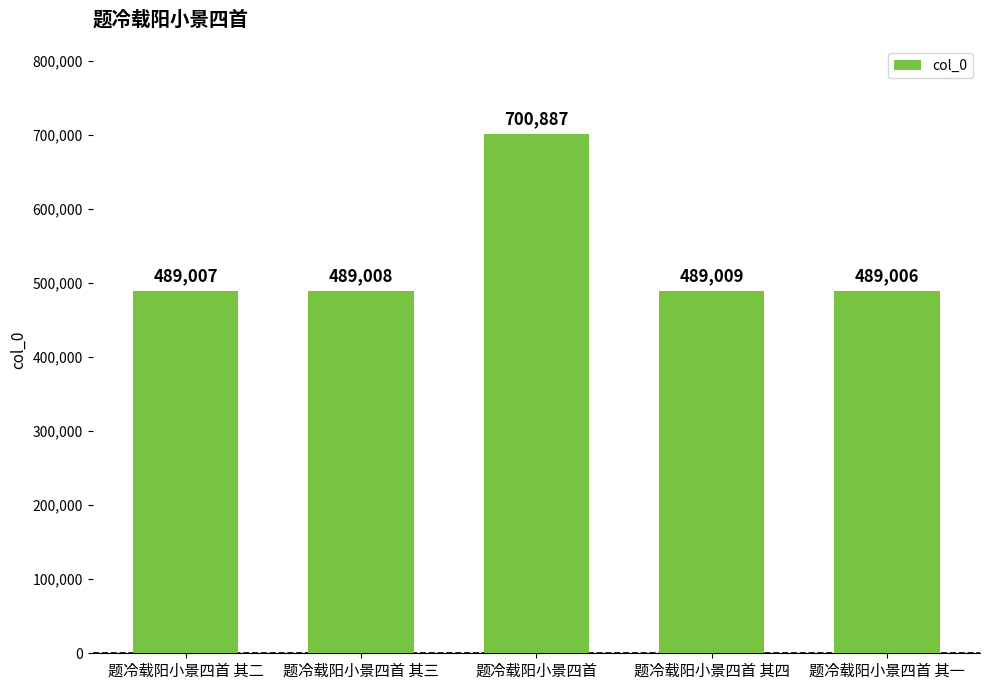

What is the difference between the maximum and minimum values?

211881